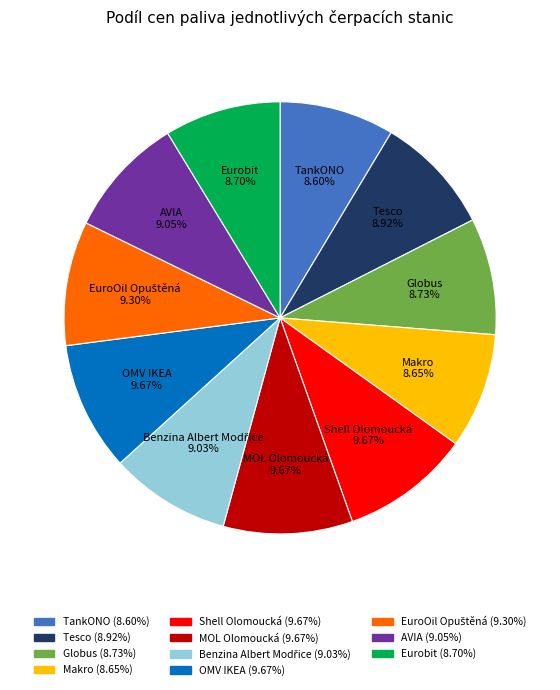

What is the ratio of the value at MOL Olomoucká to the value at Shell Olomoucká?

1.0